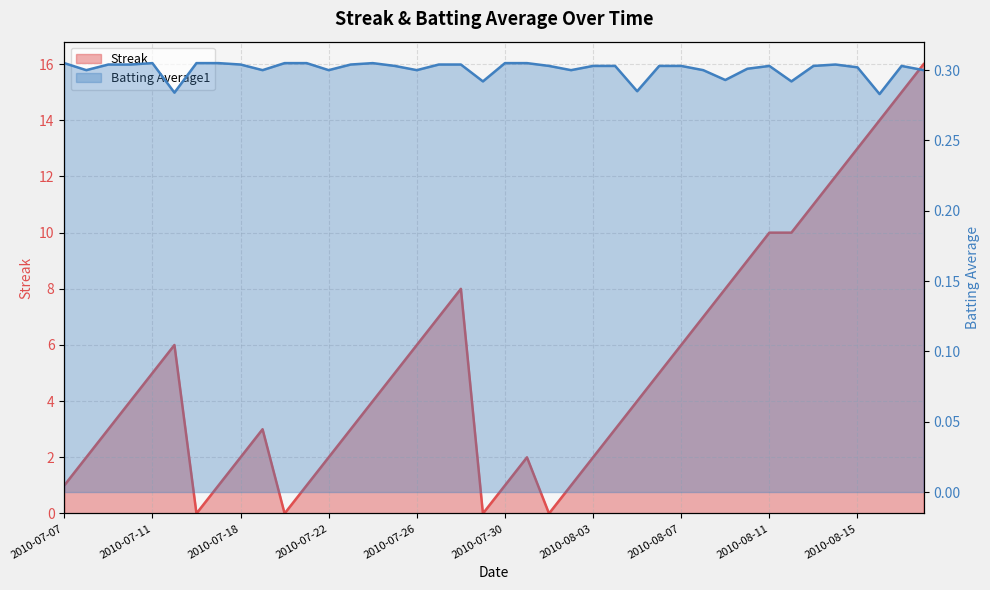

What is the approximate value of Streak at 2010-08-10?

9.0